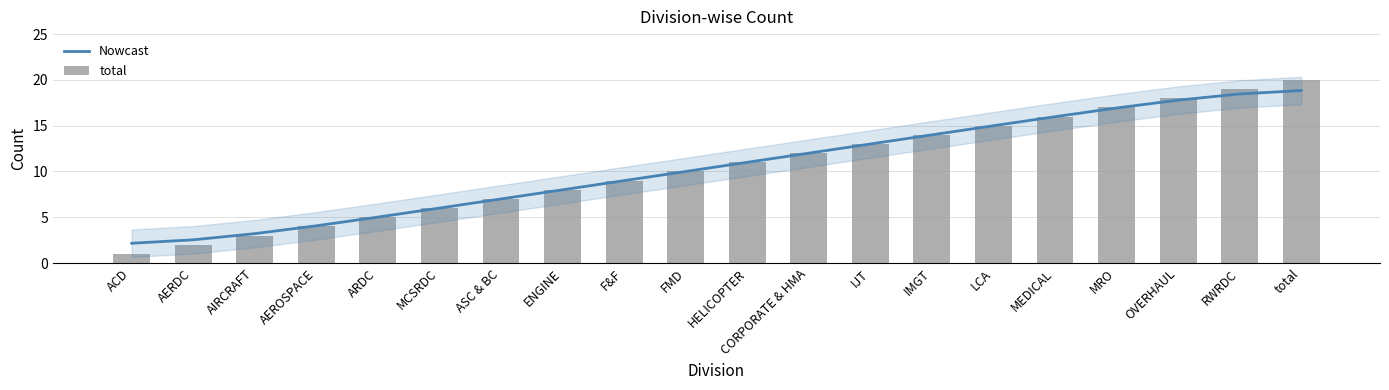

Between ENGINE and MEDICAL, which is larger?

MEDICAL